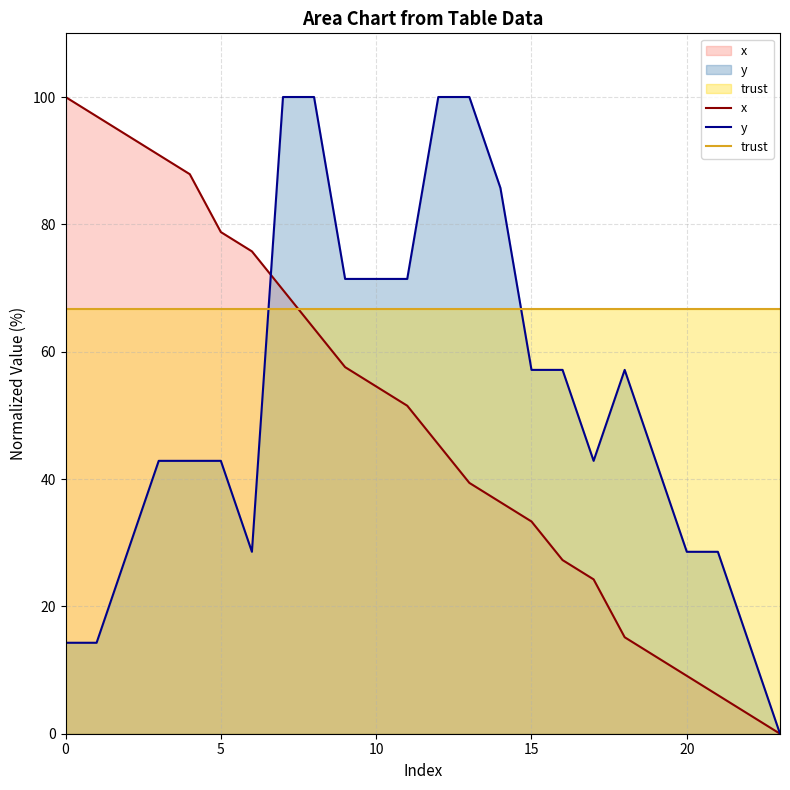

How many times do y and x cross each other?

1